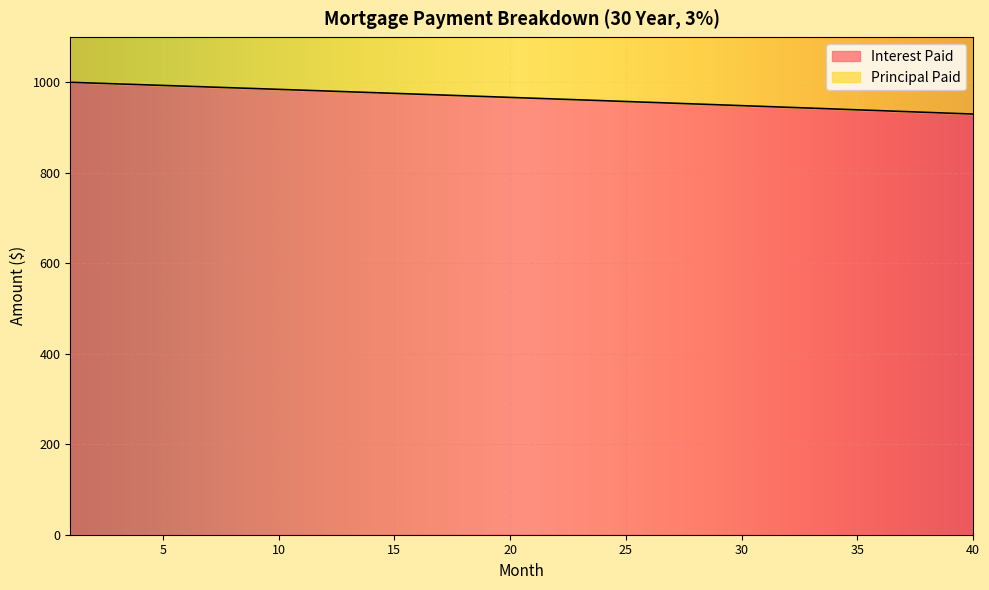

How many lines are shown in the chart?

1